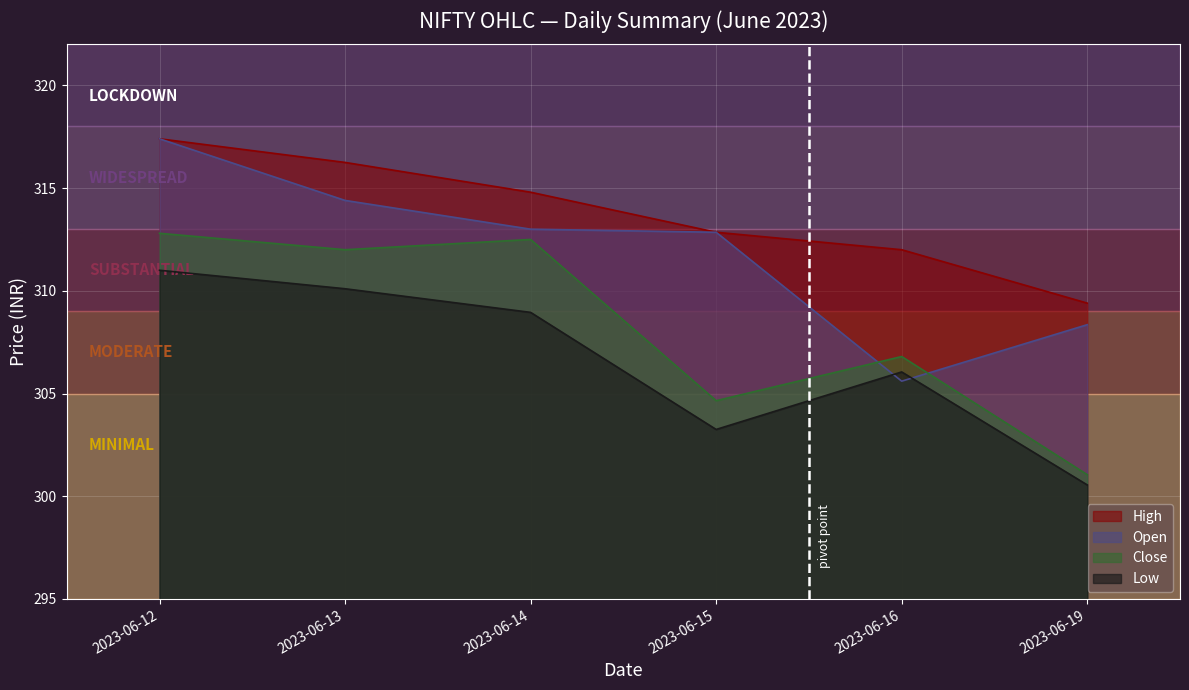

The Low series shows 135.6 at 2023-06-13. True or false?

False